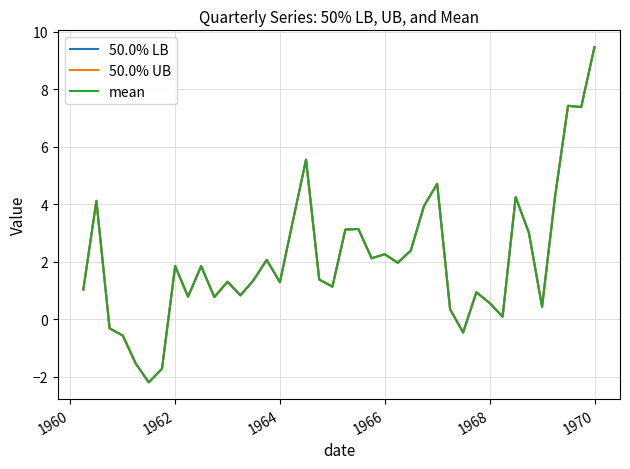

Reading left to right, extract all data points from this chart.

50.0% LB: 1.0	4.1	-0.3	-0.6	-1.5	-2.2	-1.7	1.8	0.8	1.8	0.8	1.3	0.8	1.3	2.1	1.3	3.4	5.5	1.4	1.1	3.1	3.1	2.1	2.3	2.0	2.4	3.9	4.7	0.3	-0.5	0.9	0.6	0.1	4.2	3.0	0.4	4.2	7.4	7.4	9.5
50.0% UB: 1.0	4.1	-0.3	-0.6	-1.5	-2.2	-1.7	1.8	0.8	1.8	0.8	1.3	0.8	1.3	2.1	1.3	3.4	5.5	1.4	1.1	3.1	3.1	2.1	2.3	2.0	2.4	3.9	4.7	0.3	-0.5	0.9	0.6	0.1	4.2	3.0	0.4	4.2	7.4	7.4	9.5
mean: 1.0	4.1	-0.3	-0.6	-1.5	-2.2	-1.7	1.8	0.8	1.8	0.8	1.3	0.8	1.3	2.1	1.3	3.4	5.5	1.4	1.1	3.1	3.1	2.1	2.3	2.0	2.4	3.9	4.7	0.3	-0.5	0.9	0.6	0.1	4.2	3.0	0.4	4.2	7.4	7.4	9.5